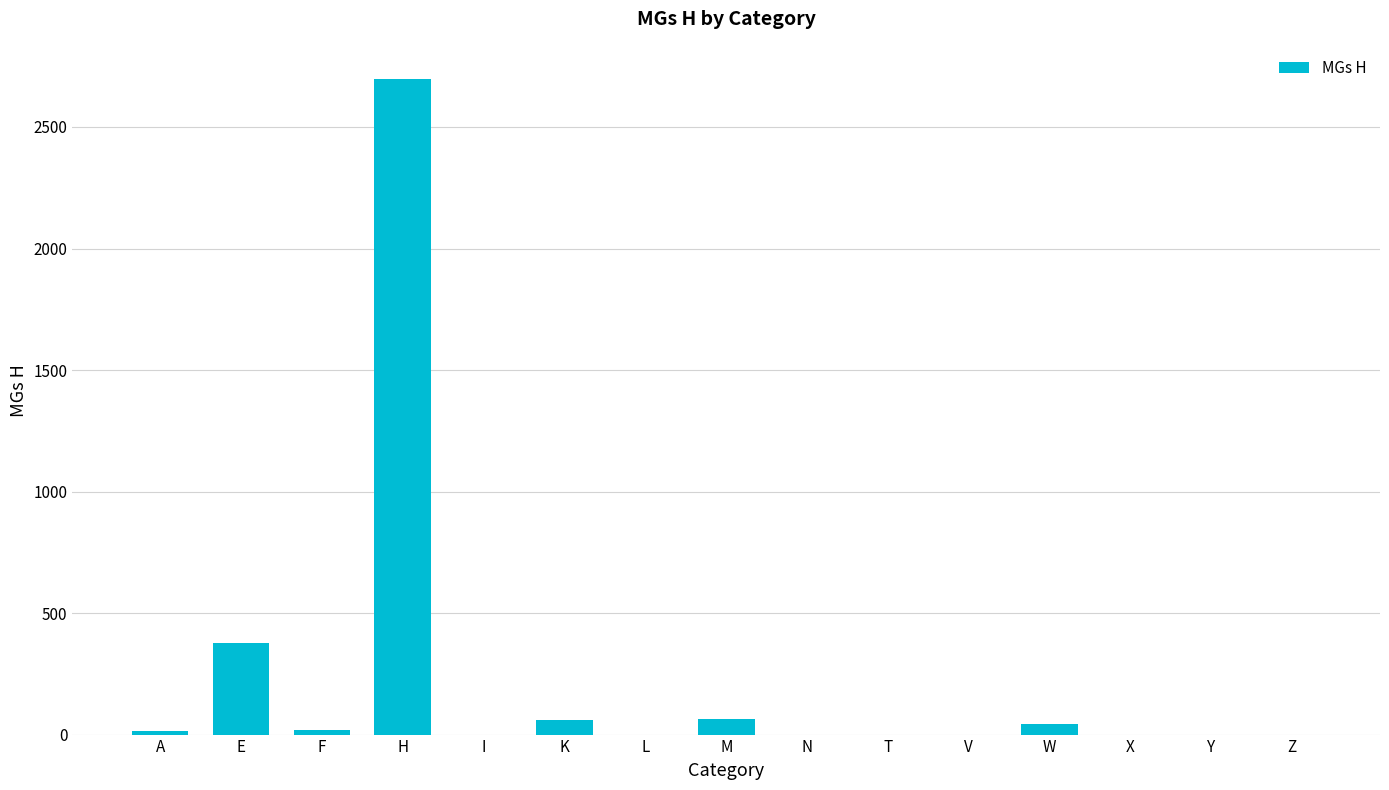

How many data points does each series have?

15